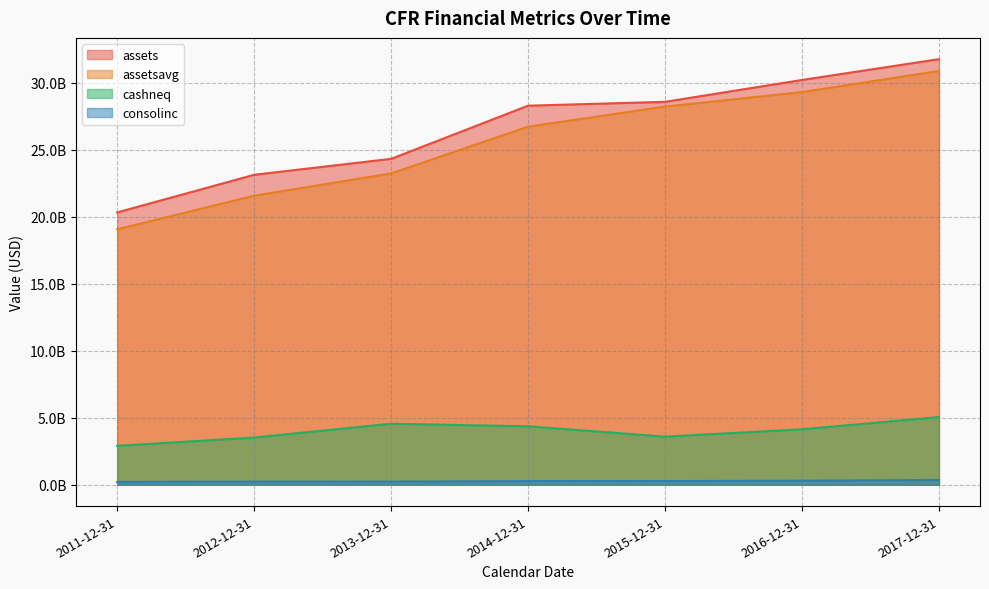

At which label does consolinc first exceed 277977000?

2015-12-31